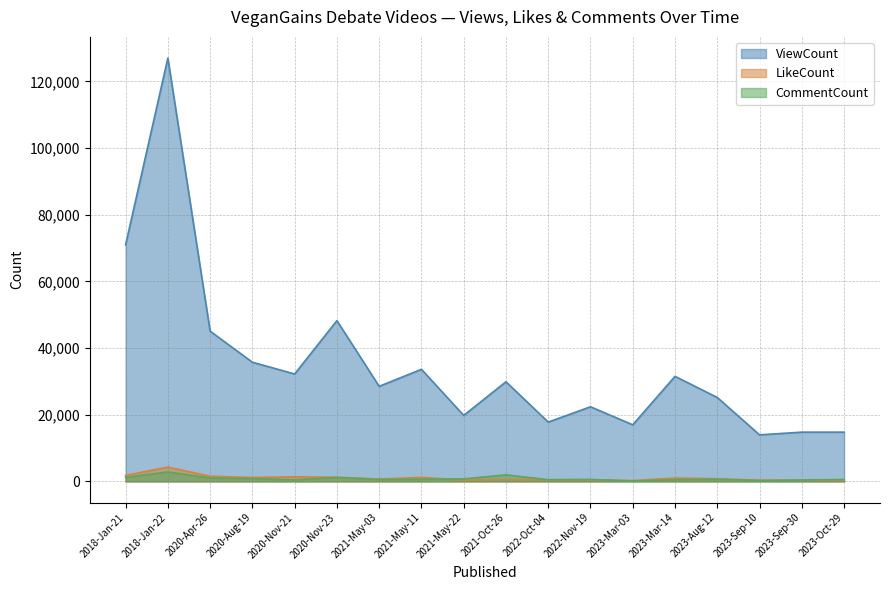

What is the label of the 10th point from the right?

2021-May-22